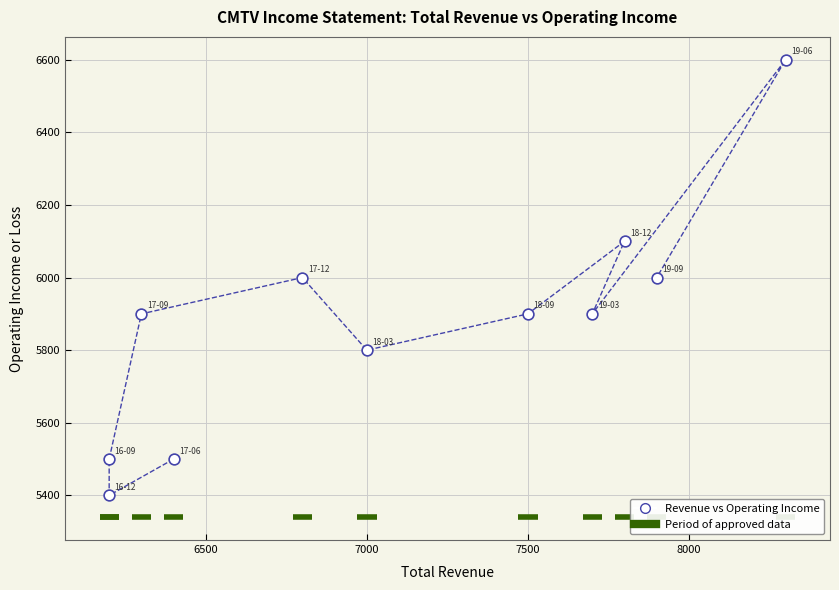

What is the range of X values (max minus min)?

2100